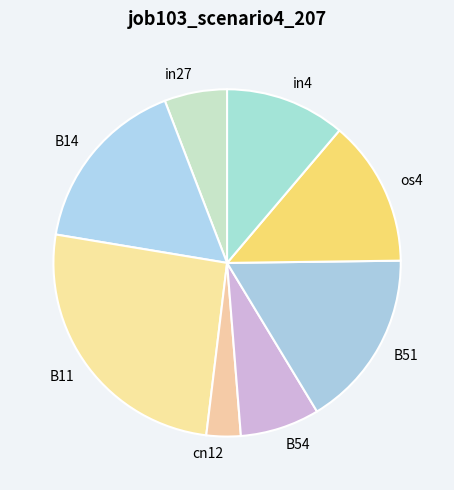

Which has a higher value, in4 or B14?

B14